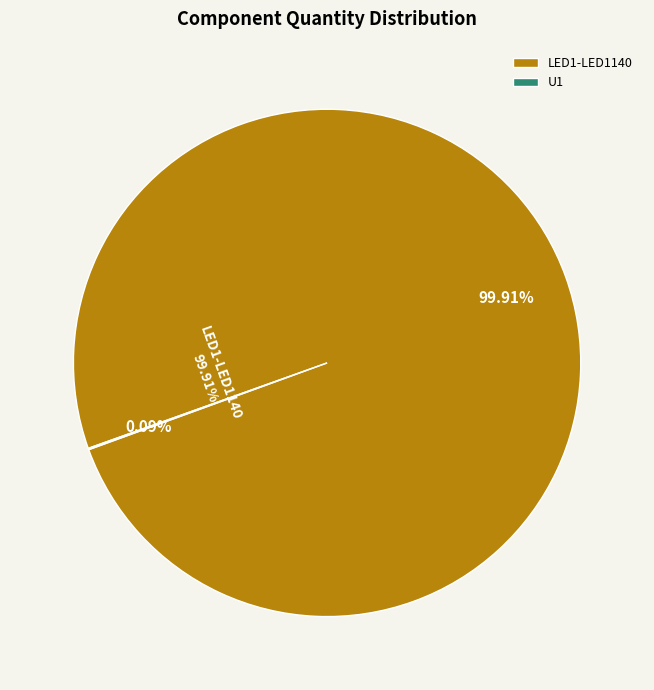

Between U1 and LED1-LED1140, which is larger?

LED1-LED1140